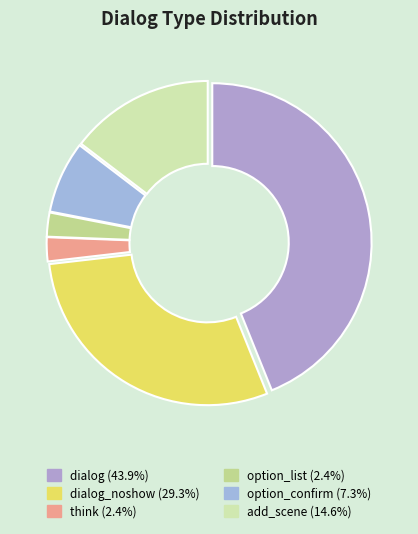

Which category has the smallest portion of the pie?

think